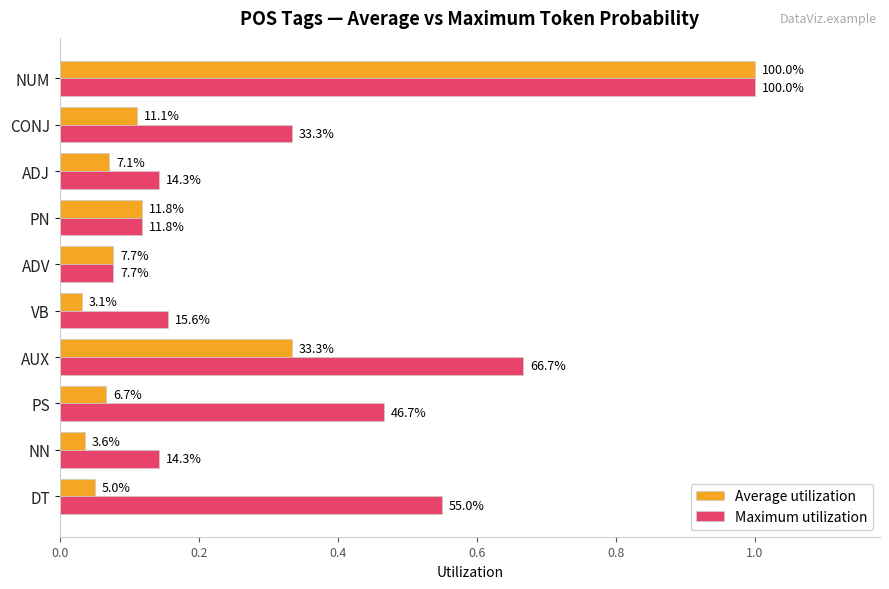

What are all the series names shown in the legend?

Average utilization, Maximum utilization